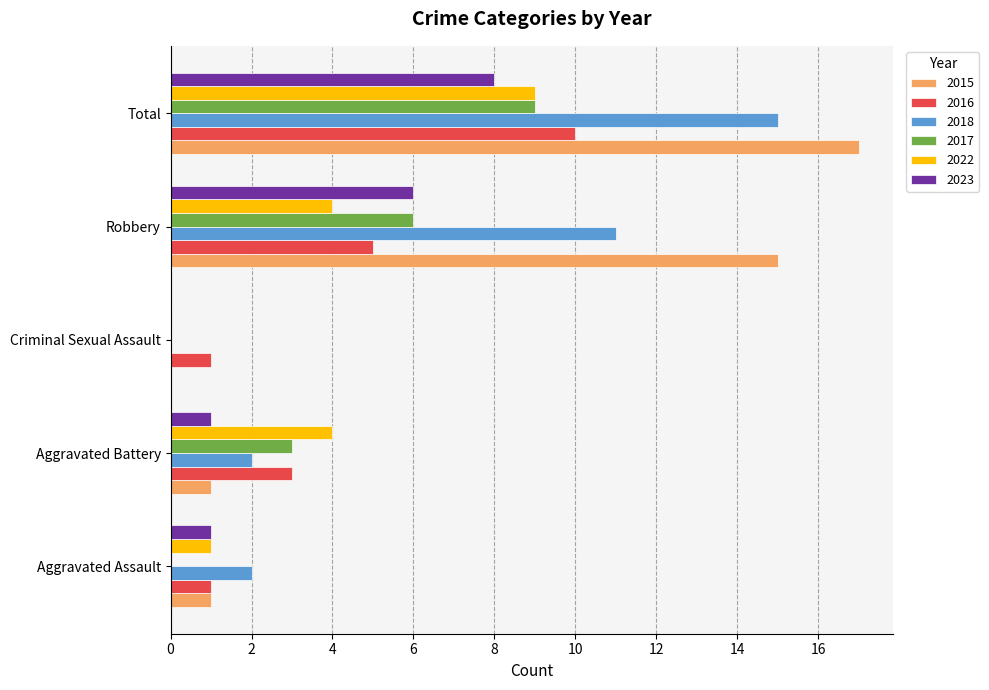

What are all the series names shown in the legend?

2015, 2016, 2018, 2017, 2022, 2023